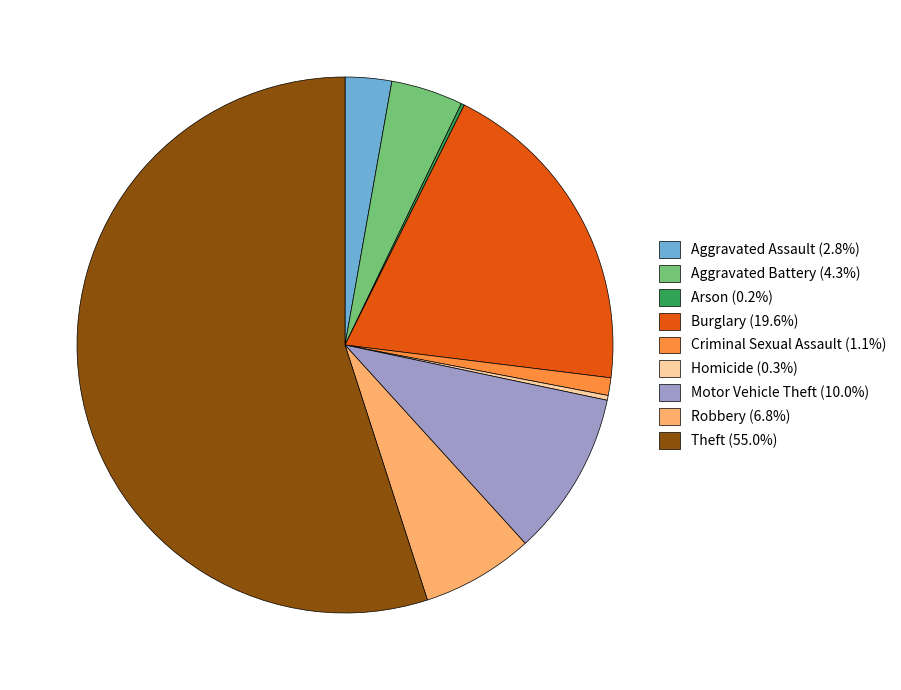

Is the sum of Criminal Sexual Assault and Homicide greater than half?

No